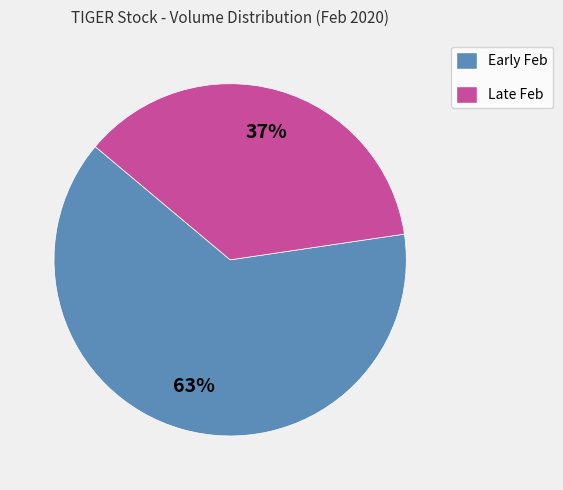

How many slices are in this pie chart?

2